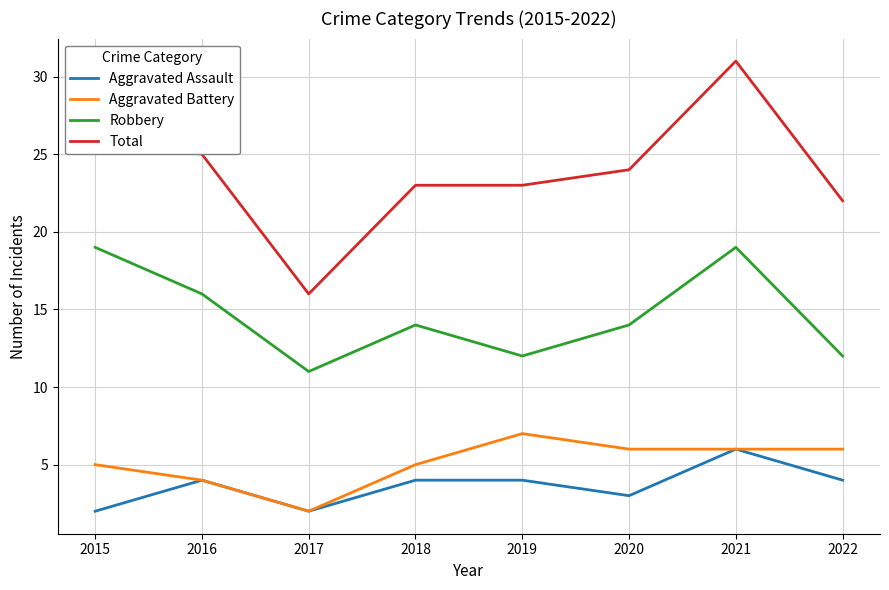

Reading left to right, extract all data points from this chart.

Aggravated Assault: 2015=2	2016=4	2017=2	2018=4	2019=4	2020=3	2021=6	2022=4
Aggravated Battery: 2015=5	2016=4	2017=2	2018=5	2019=7	2020=6	2021=6	2022=6
Robbery: 2015=19	2016=16	2017=11	2018=14	2019=12	2020=14	2021=19	2022=12
Total: 2015=26	2016=25	2017=16	2018=23	2019=23	2020=24	2021=31	2022=22